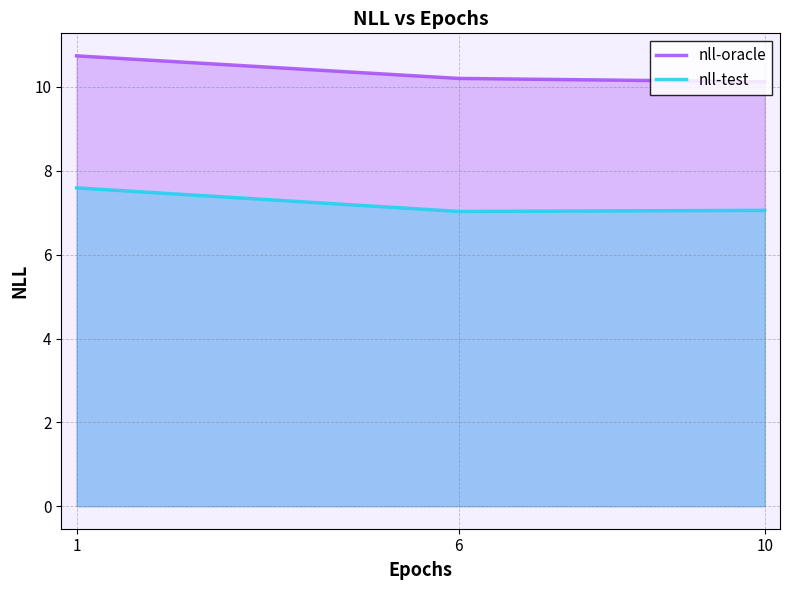

Count the number of categories in the chart.

3